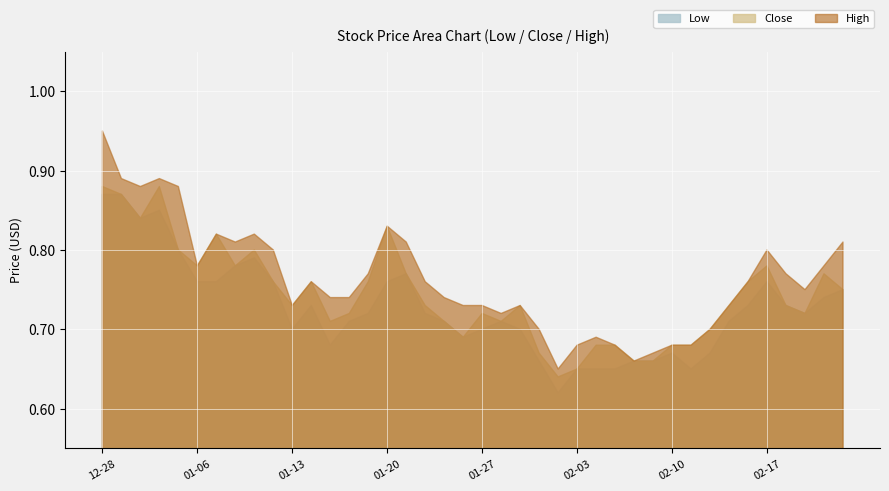

List the series in order of their overall mean, highest first.

High, Close, Low